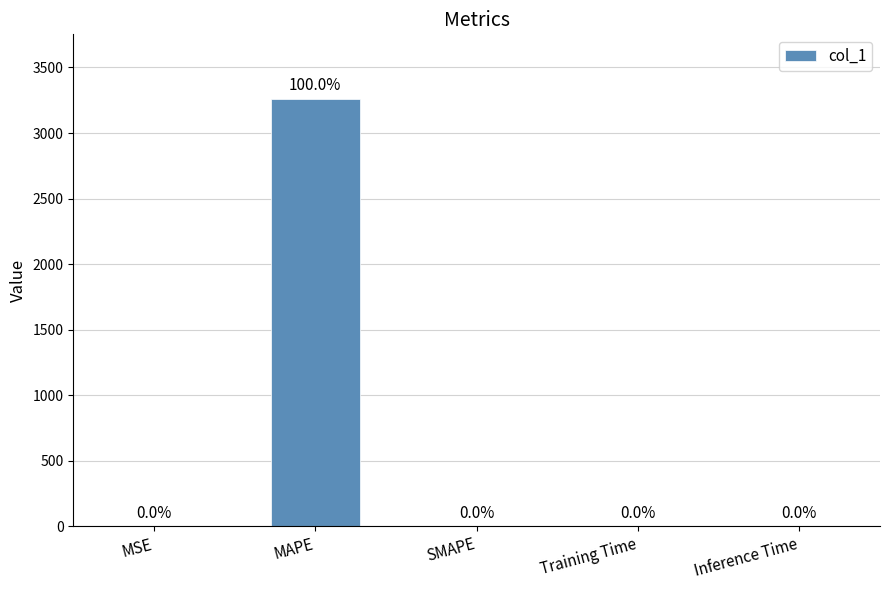

What is the sum of the values at Inference Time and MAPE?

3262.9